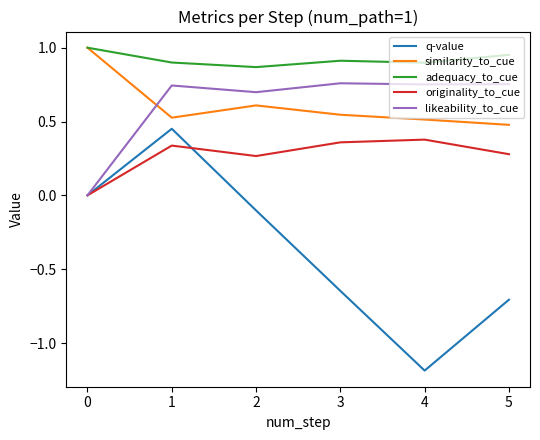

Which label corresponds to the smallest value in the chart?

4